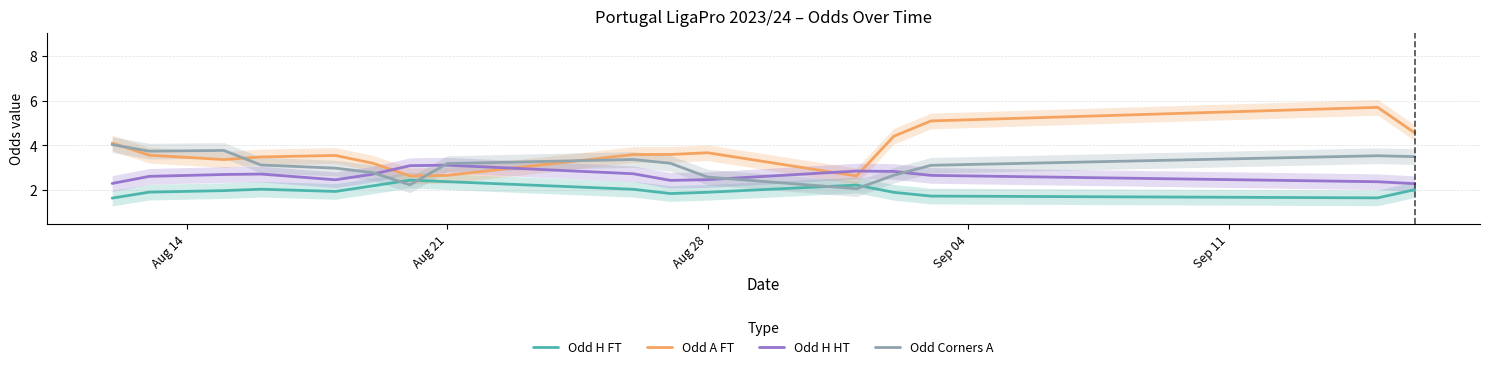

At how many categories does at least one series exceed 1?

16